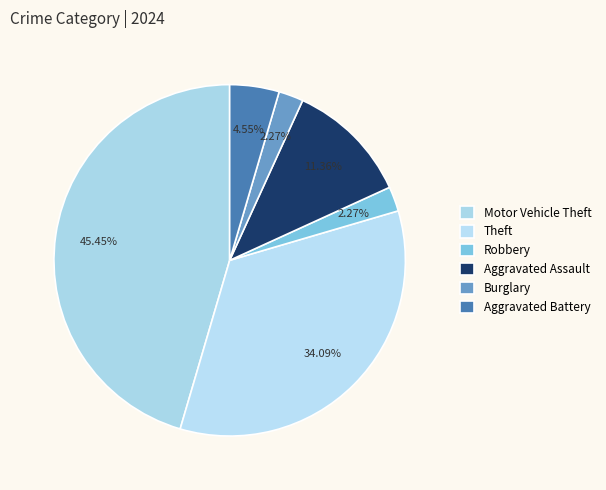

Is Robbery the majority of the pie?

No